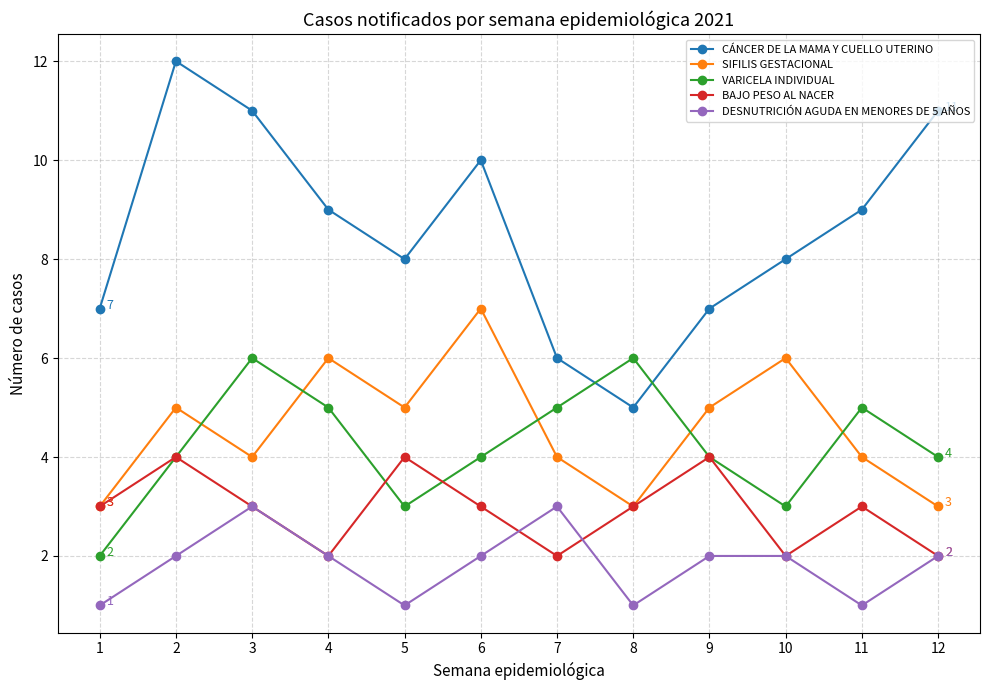

What is the average value of the SIFILIS GESTACIONAL series?

5